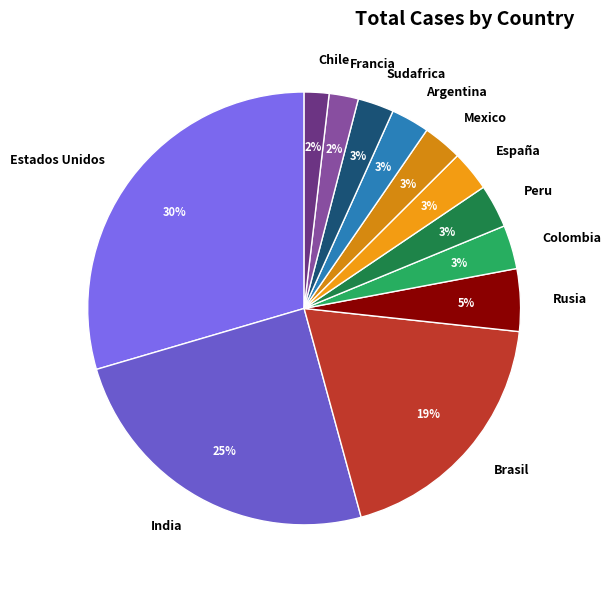

Does Argentina account for over 50% of the chart?

No